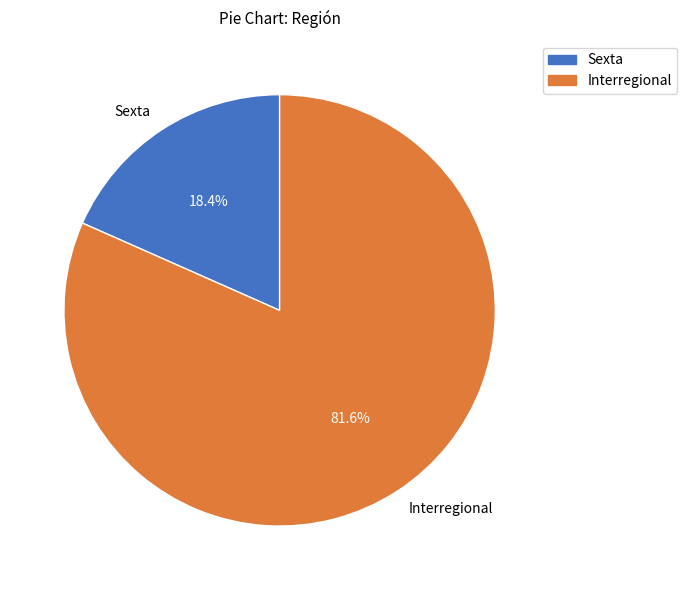

What is the total percentage of Sexta and Interregional?

100.0%